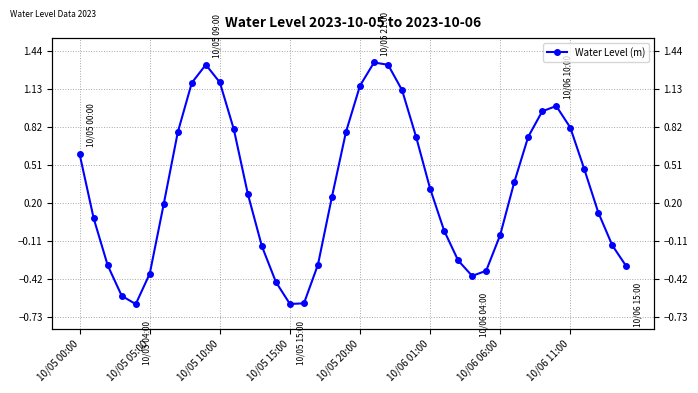

Reading left to right, list all the values displayed in this chart.

0.6	0.1	-0.3	-0.6	-0.6	-0.4	0.2	0.8	1.2	1.3	1.2	0.8	0.3	-0.2	-0.4	-0.6	-0.6	-0.3	0.2	0.8	1.2	1.3	1.3	1.1	0.7	0.3	-0.0	-0.3	-0.4	-0.4	-0.1	0.4	0.7	0.9	1.0	0.8	0.5	0.1	-0.1	-0.3